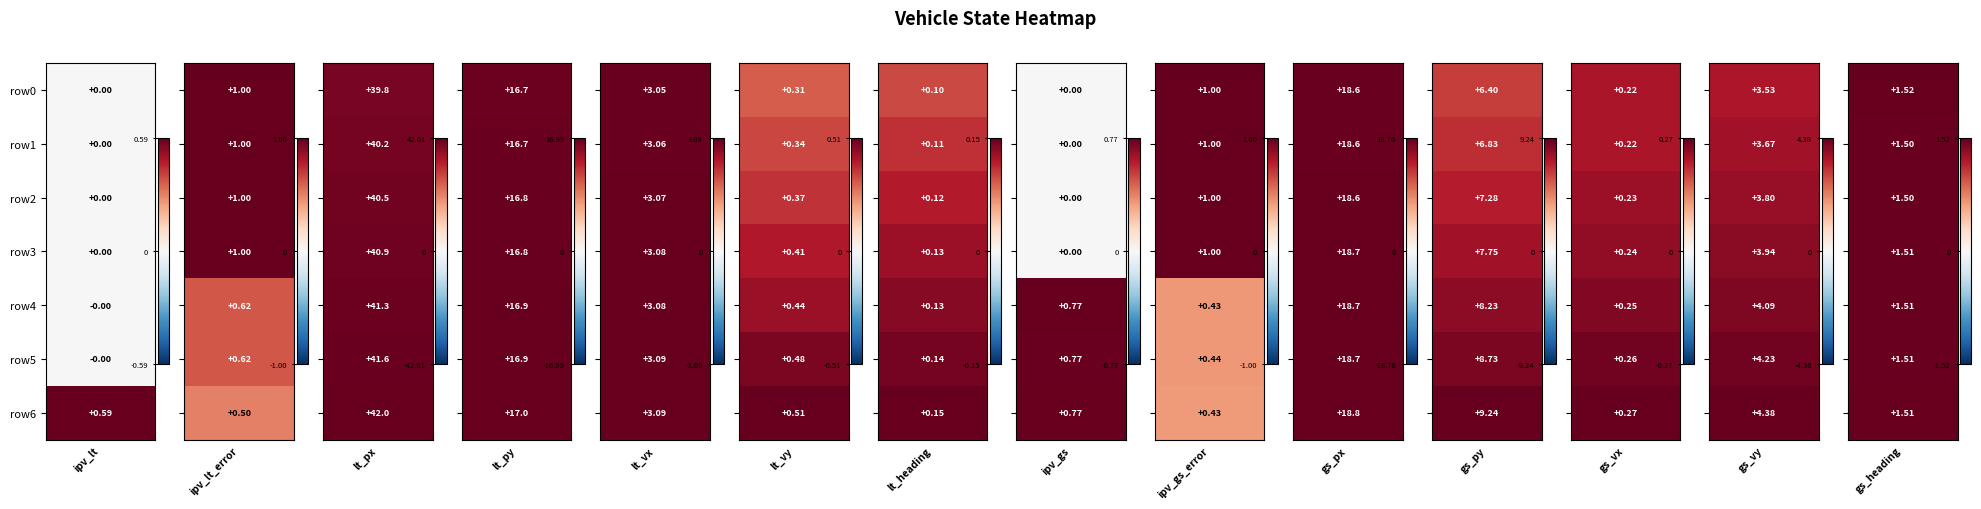

What is the difference between the lt_vy values at lt_vx and lt_vy?

2.6